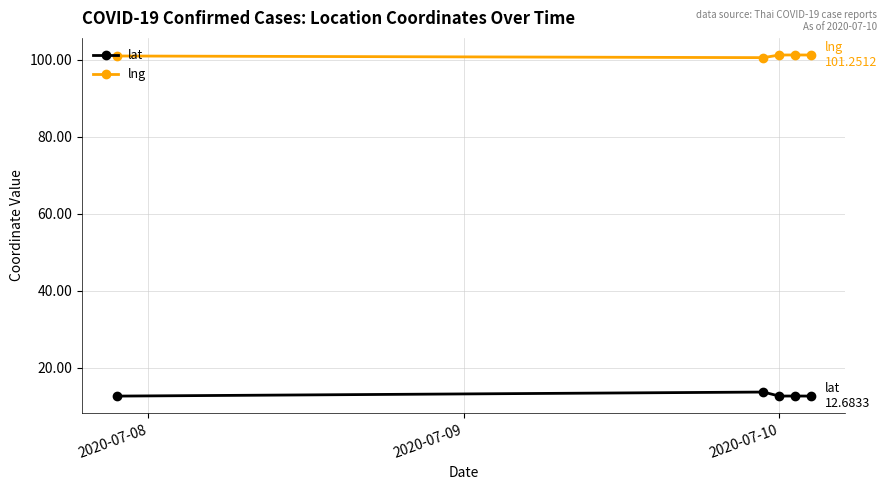

Which series has the largest total across all categories?

lng